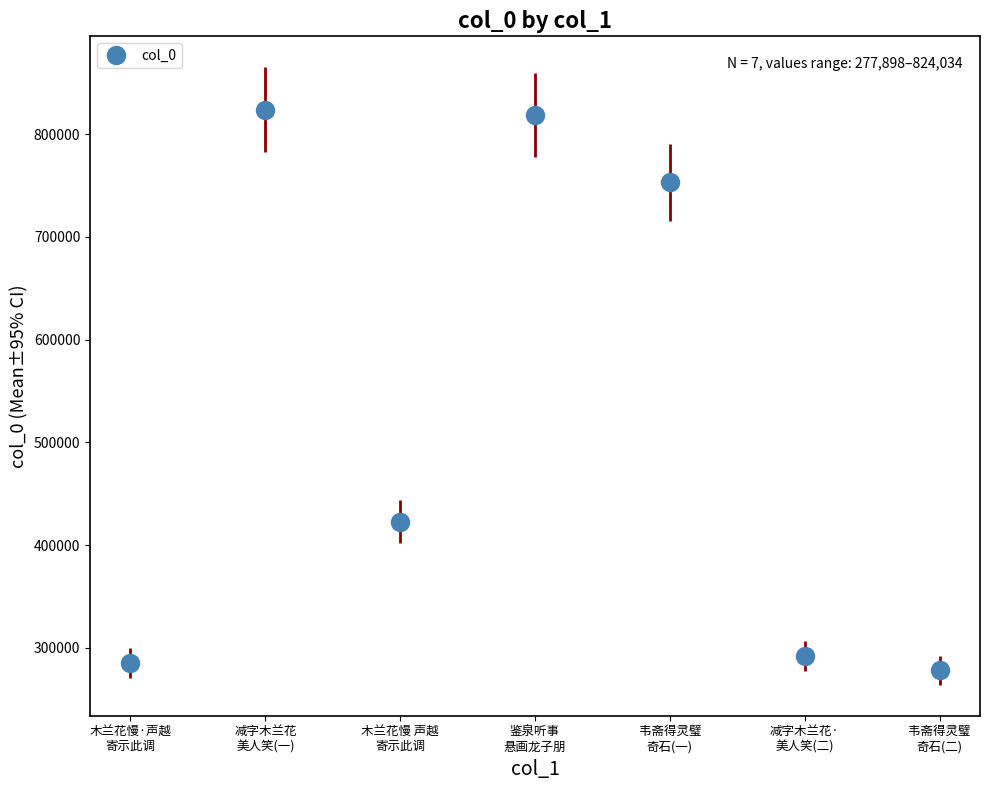

Reading left to right, what are all the values shown in this chart?

285233	824034	422889	819067	753093	291527	277898